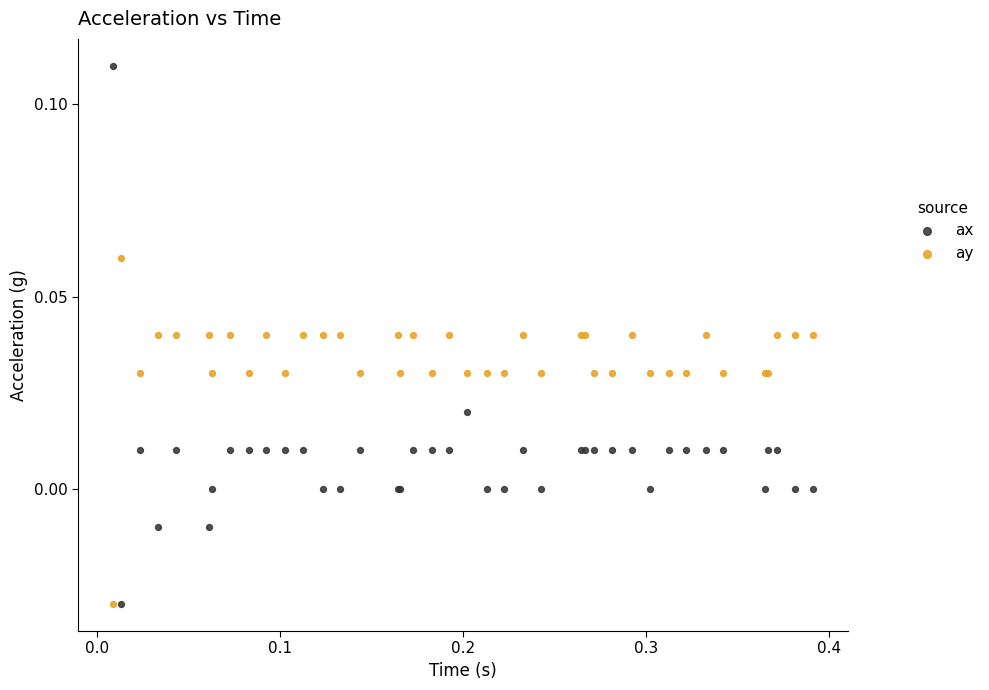

Which series has the largest Y range (max minus min)?

ax